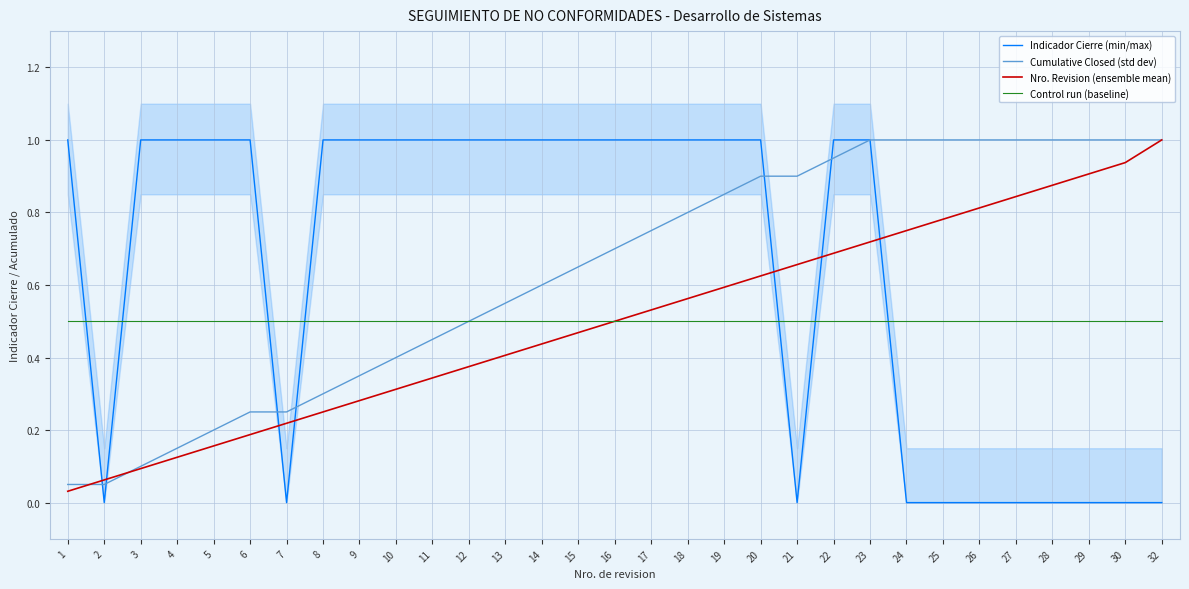

How many data points does each series have?

31